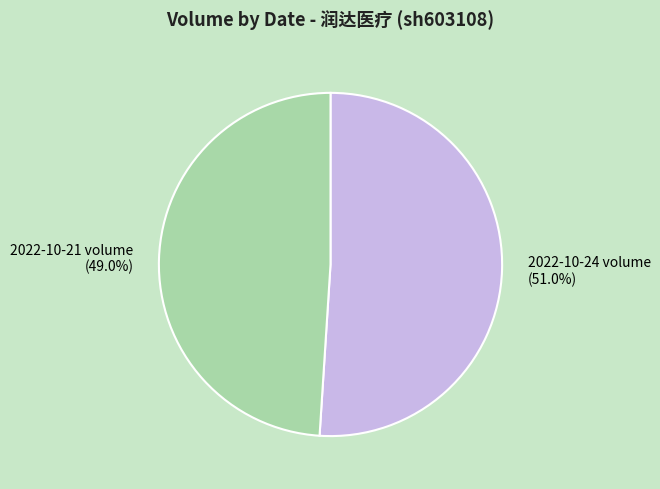

What portion of the pie excludes 2022-10-21 volume?

51.0%